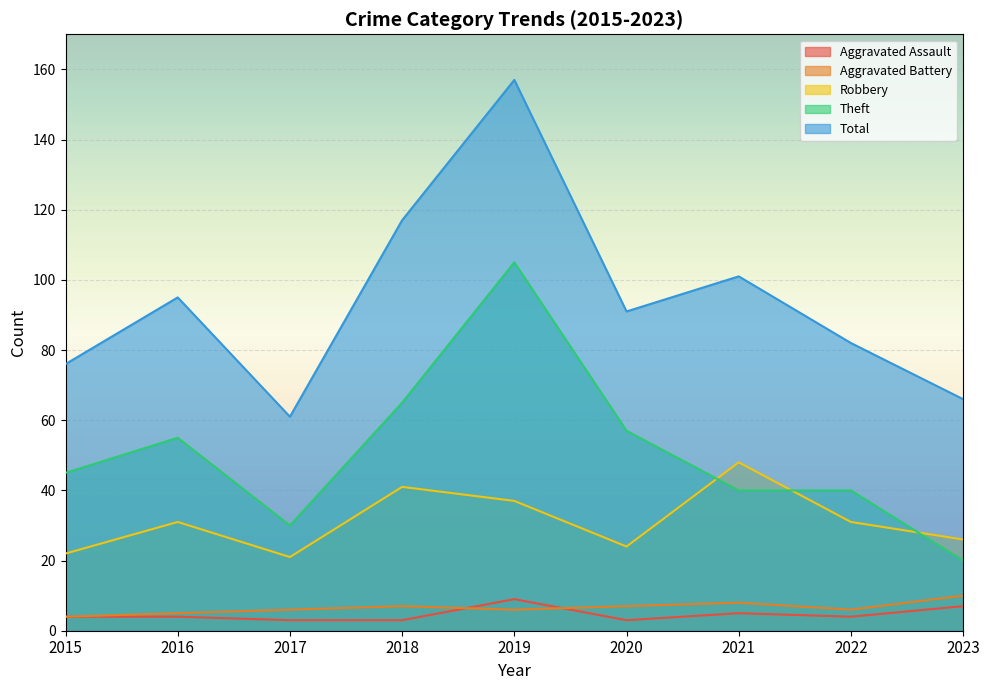

True or false: Total and Theft intersect in this chart.

False